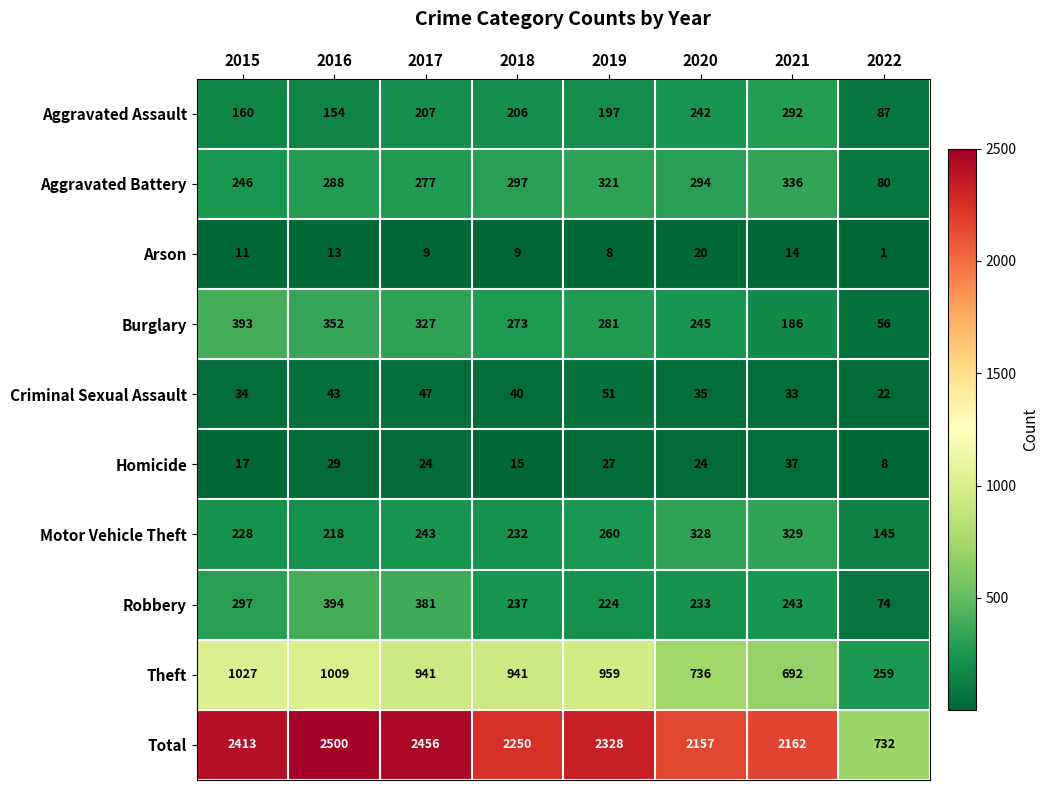

At which category is the sum across all series the highest?

2016